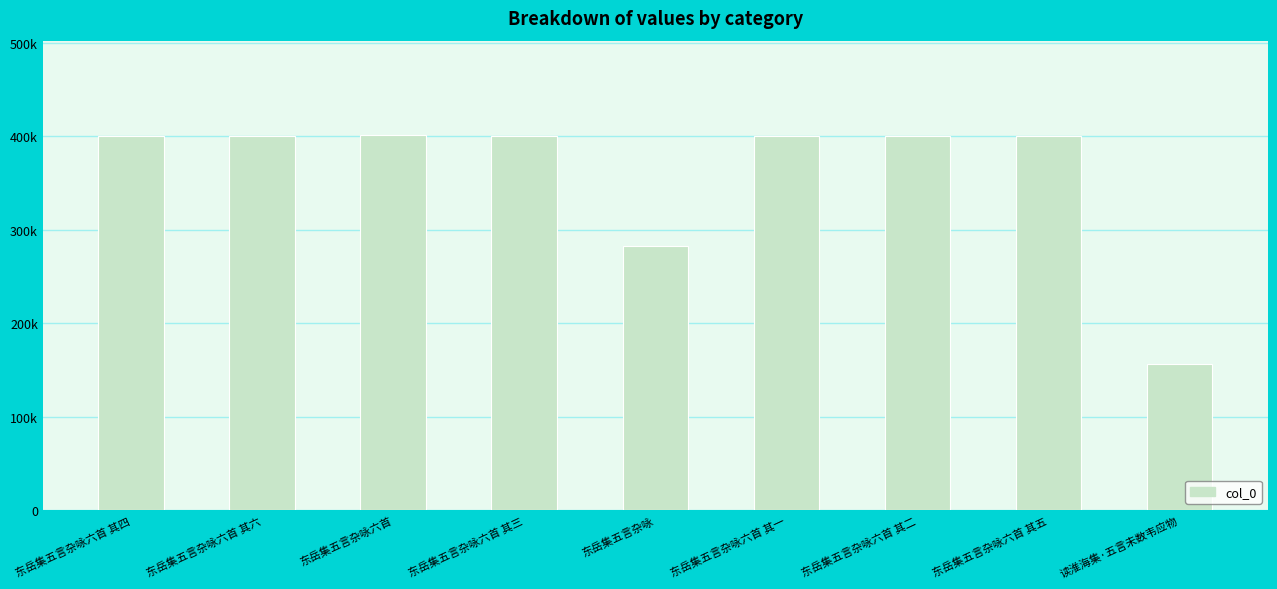

Reading left to right, list all the values displayed in this chart.

400396	400398	401826	400395	282927	400393	400394	400397	155904